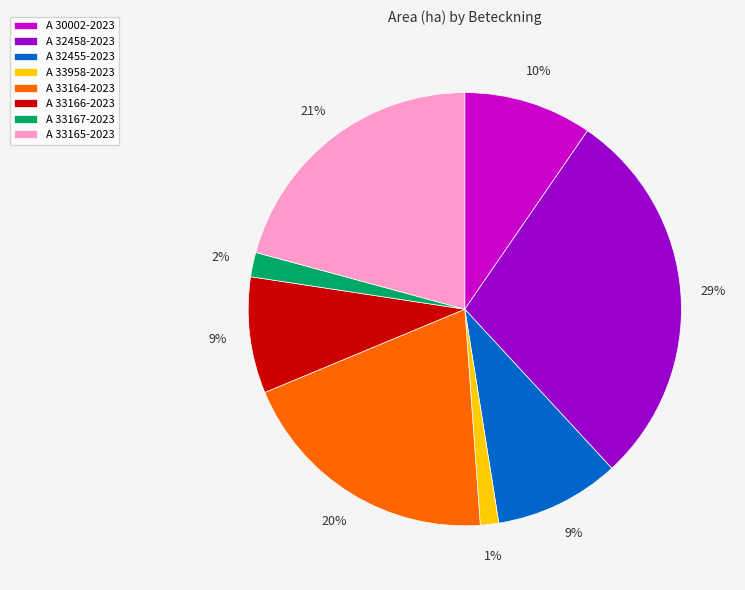

Which category has the biggest portion of the pie?

A 32458-2023